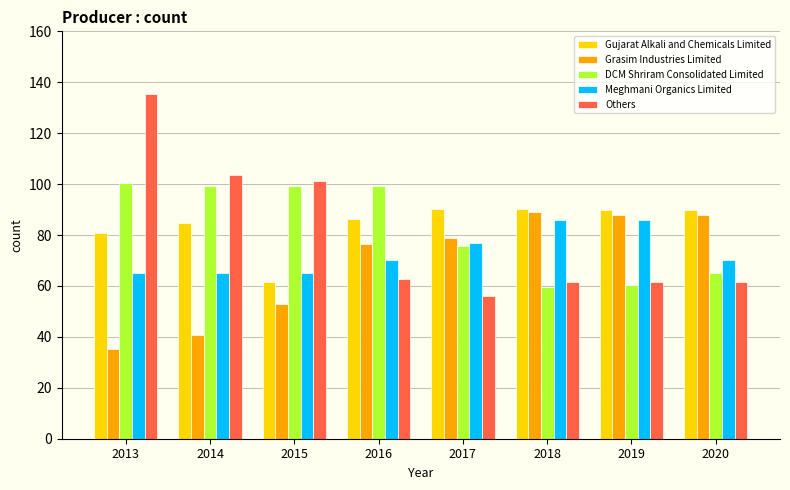

Which category has the lowest value in the Gujarat Alkali and Chemicals Limited series?

2015